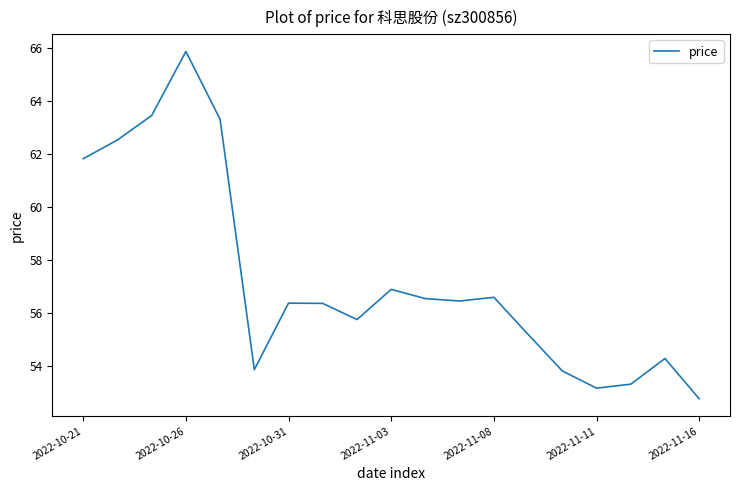

What is the difference between the maximum and minimum values?

13.1